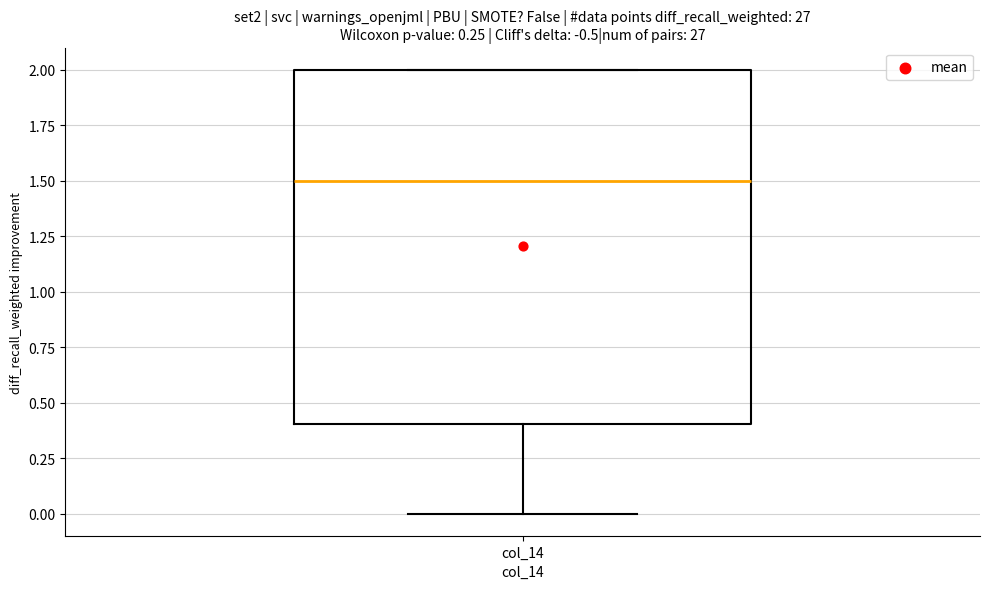

Read this box plot against the y-axis: the position of the median line, the range covered by the box, and the ends of both whiskers. The values are not printed on the chart, so give them approximately, as read against the axis.

median 1.5, box 0.4 to 2.0, whiskers 0.0 to 2.0